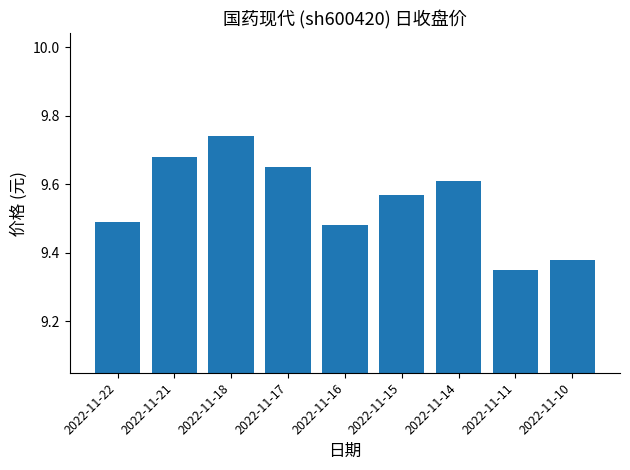

Approximately how many times larger is the value at 2022-11-10 compared to 2022-11-15?

1.0